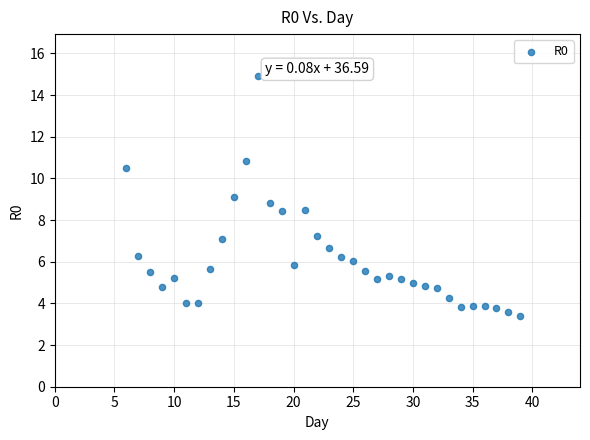

What is the range of X values (max minus min)?

33.0